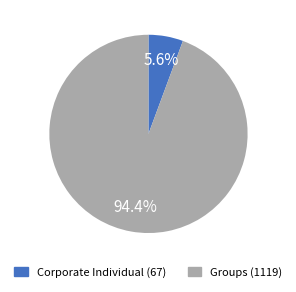

What is the total percentage of Corporate Individual and Groups?

100.0%